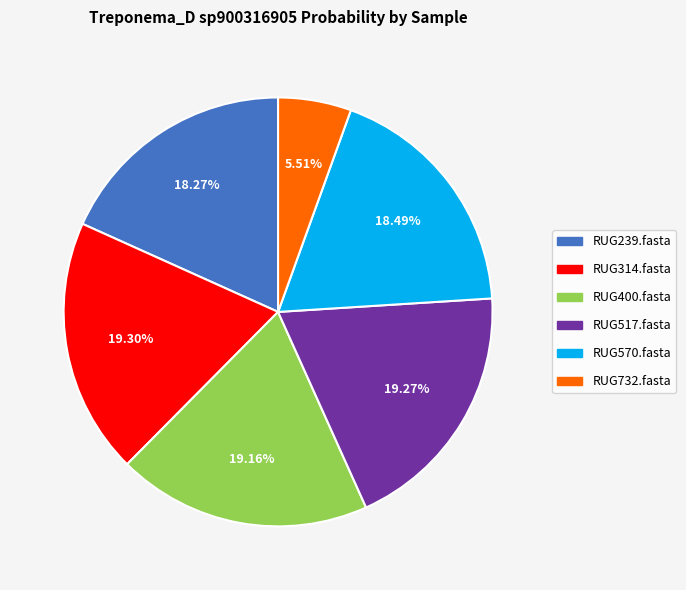

To the nearest percent, what is the difference between the RUG732.fasta and RUG517.fasta slice percentages?

14%